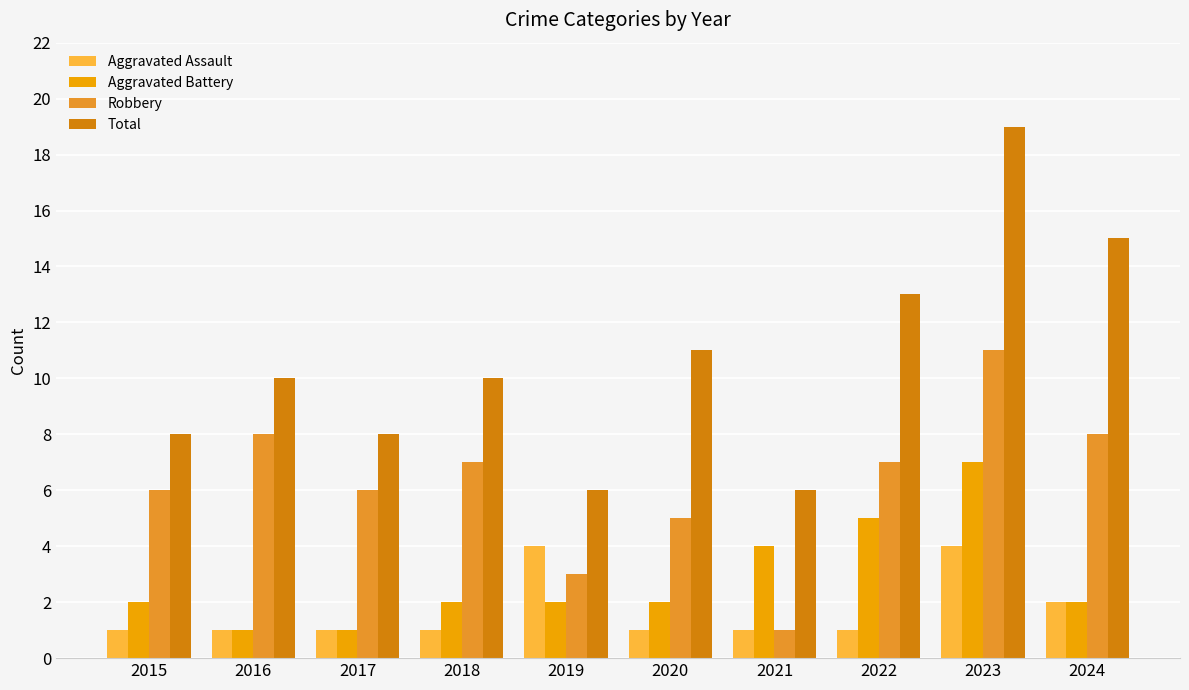

List the series in order of their peak value, highest first.

Total, Robbery, Aggravated Battery, Aggravated Assault